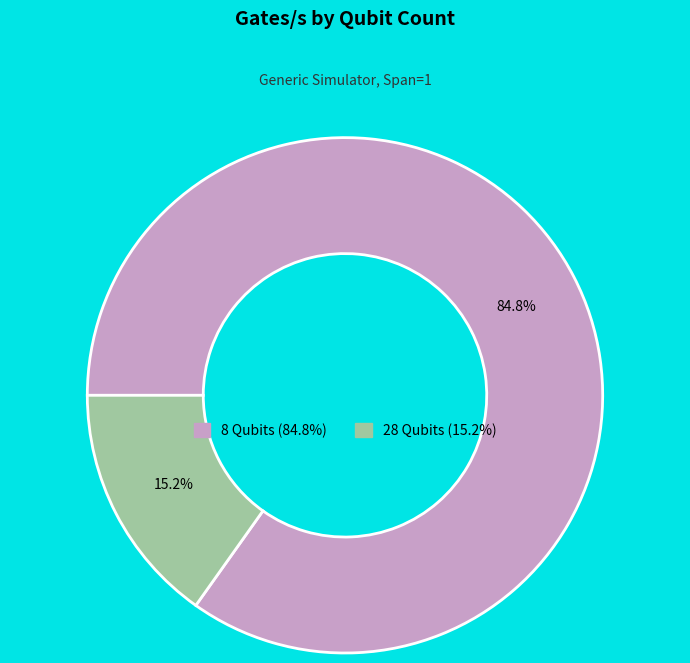

Is there any slice that represents more than half of the pie?

Yes